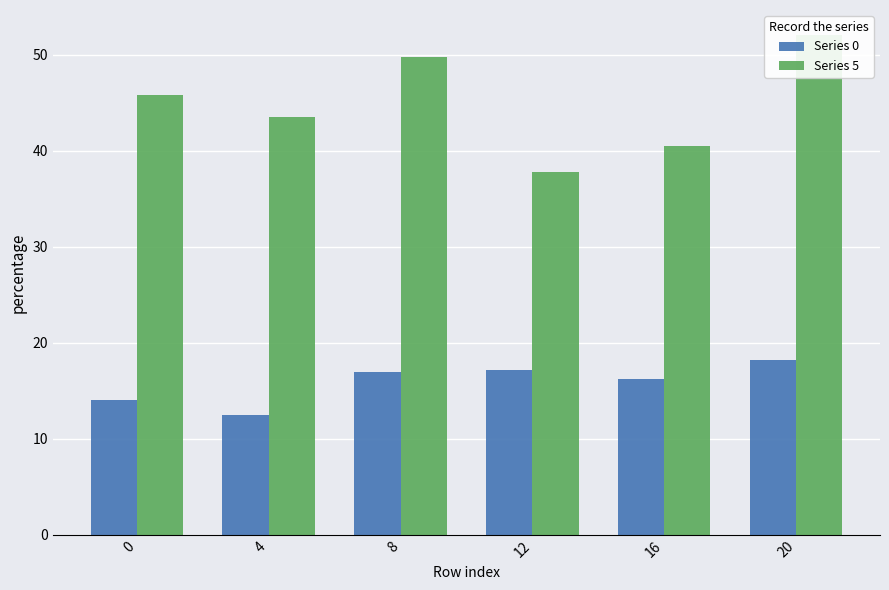

At which label does Series 0 first exceed 16?

8